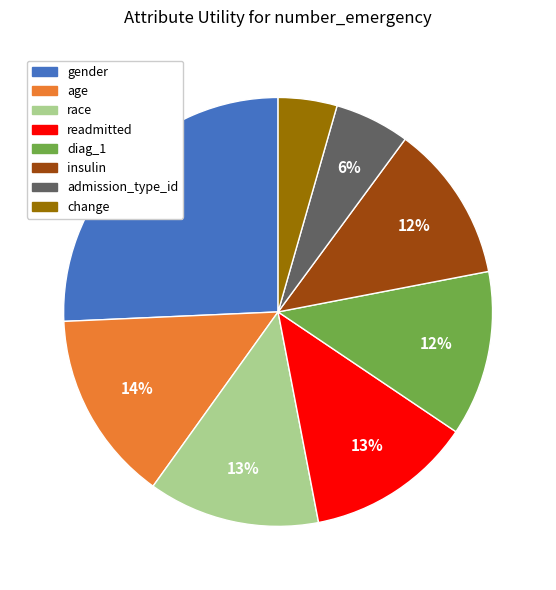

Count the number of slices in the pie.

8